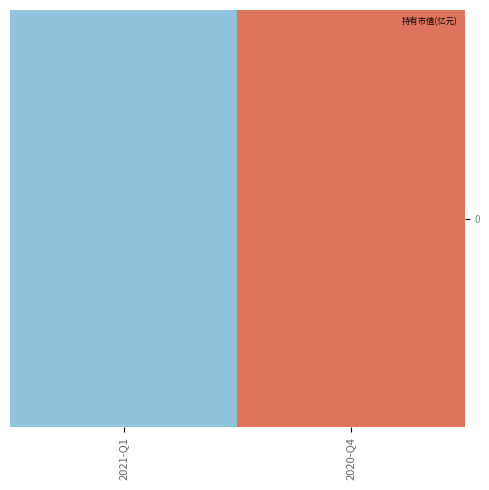

What is the difference between the values at 2021-Q1 and 2020-Q4?

0.1